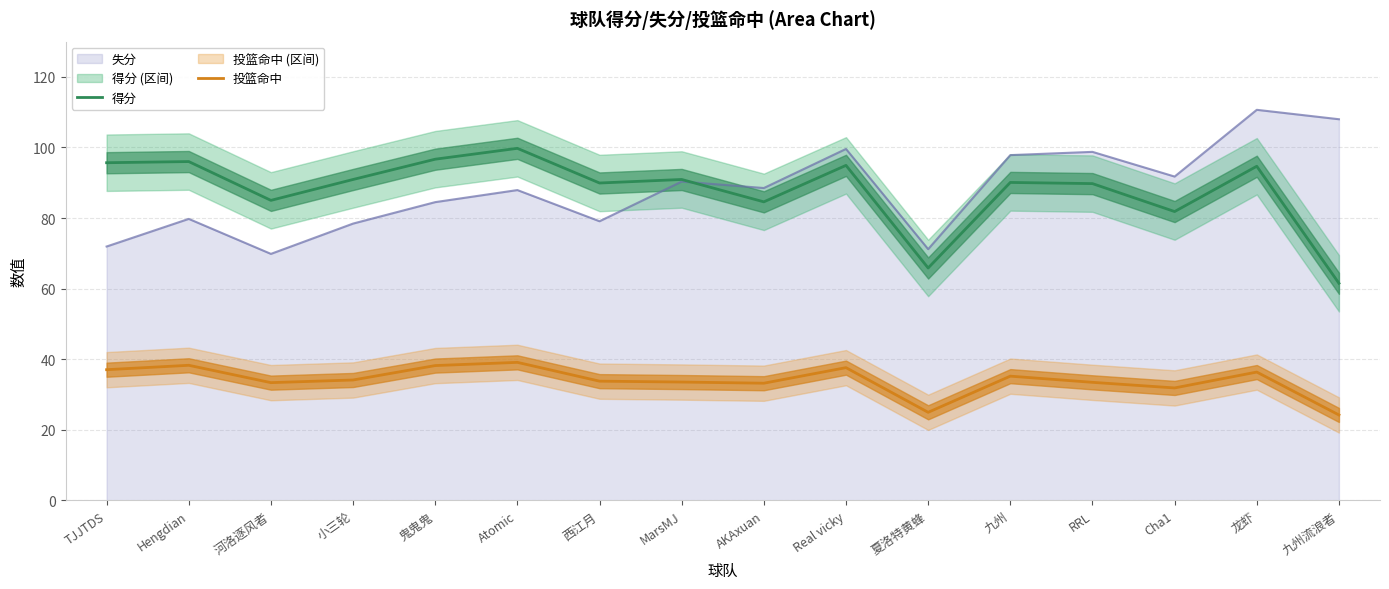

Is it true that 投篮命中 equals 10.6 at 九州?

False